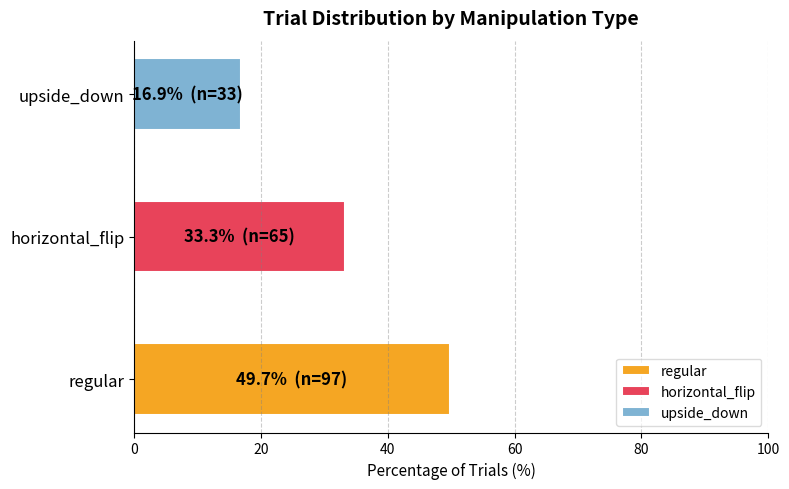

What are all the series names shown in the legend?

regular, horizontal_flip, upside_down